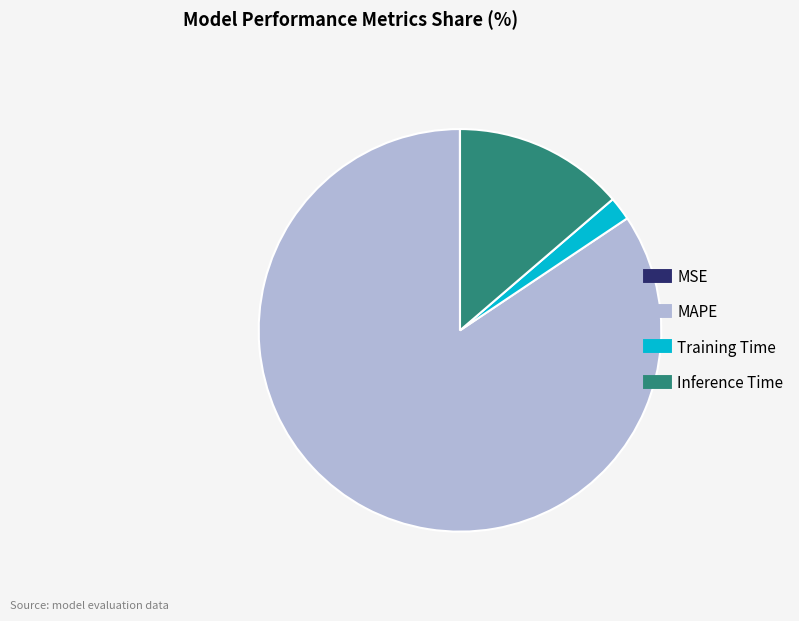

What is the largest slice in the pie chart?

MAPE